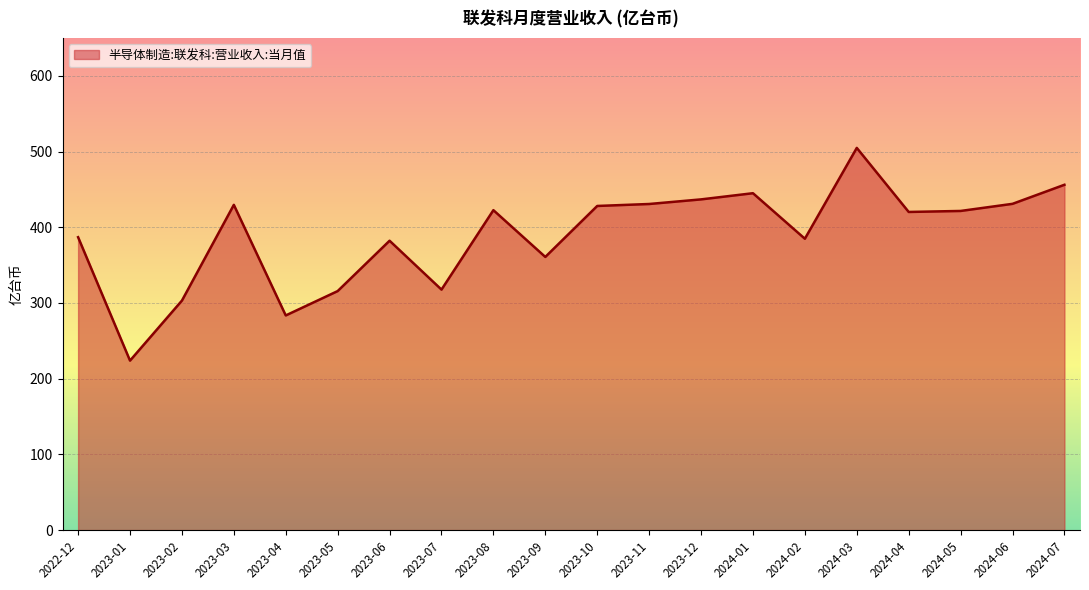

What is the sum of the values at 2023-04 and 2023-06?

665.7